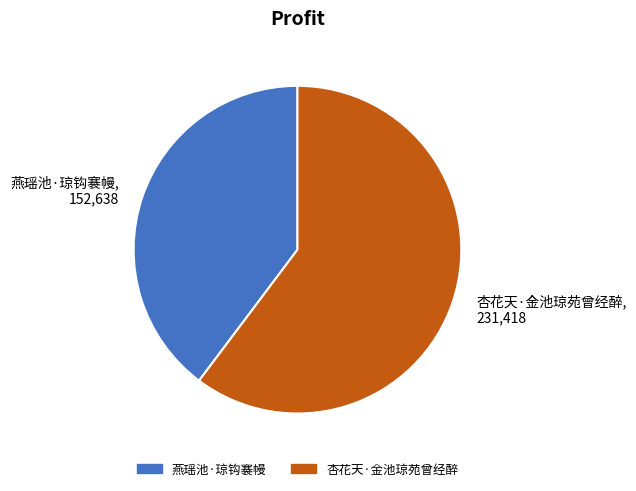

Is it true that 杏花天·金池琼苑曾经醉 is 60% of the pie?

True